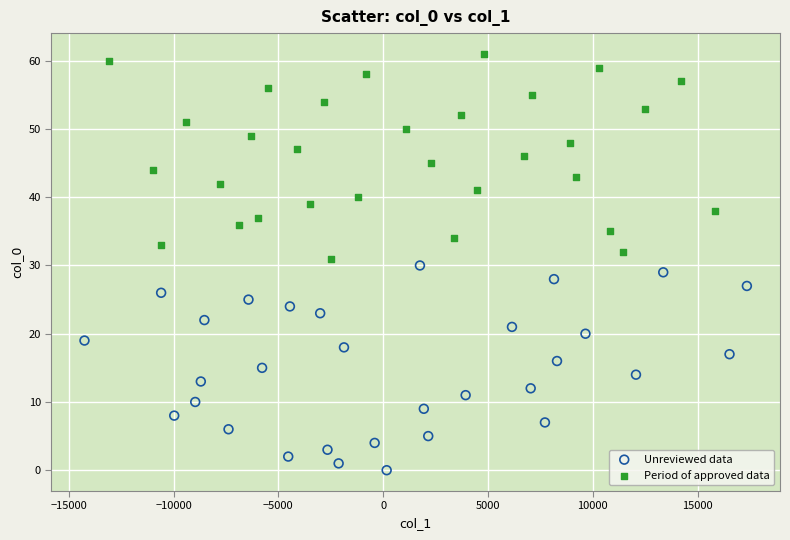

Which series reaches the minimum Y coordinate?

Unreviewed data